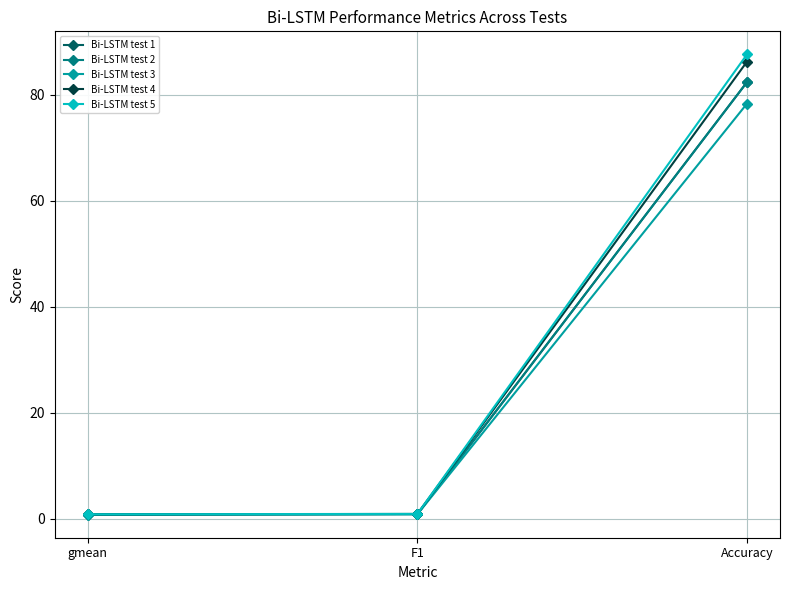

Which series has the widest spread of values?

Bi-LSTM test 5